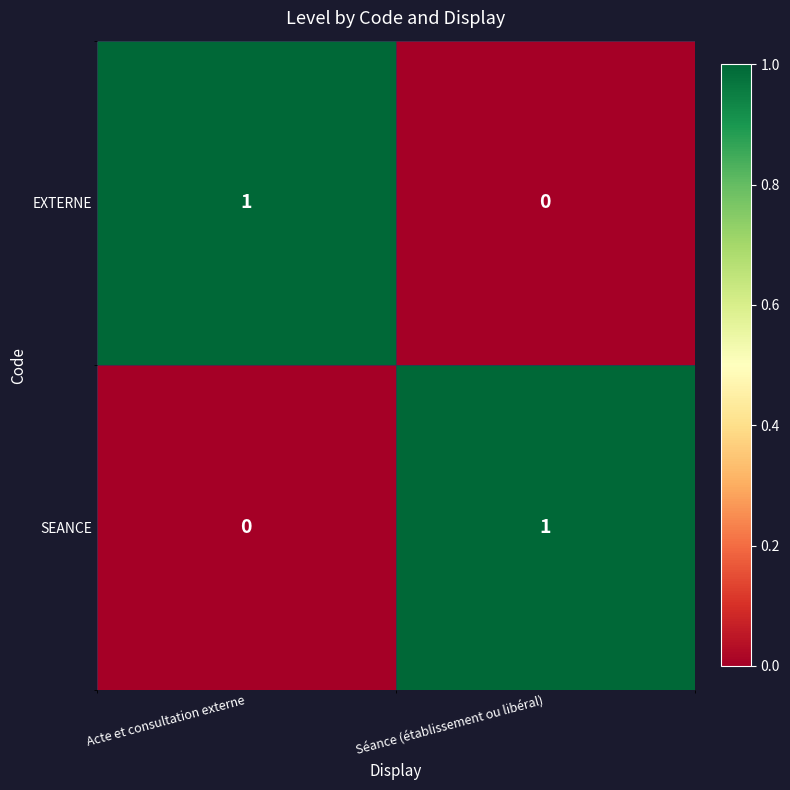

Reading left to right, extract all data points from this chart.

EXTERNE: Acte et consultation externe=1	Séance (établissement ou libéral)=0
SEANCE: Acte et consultation externe=0	Séance (établissement ou libéral)=1